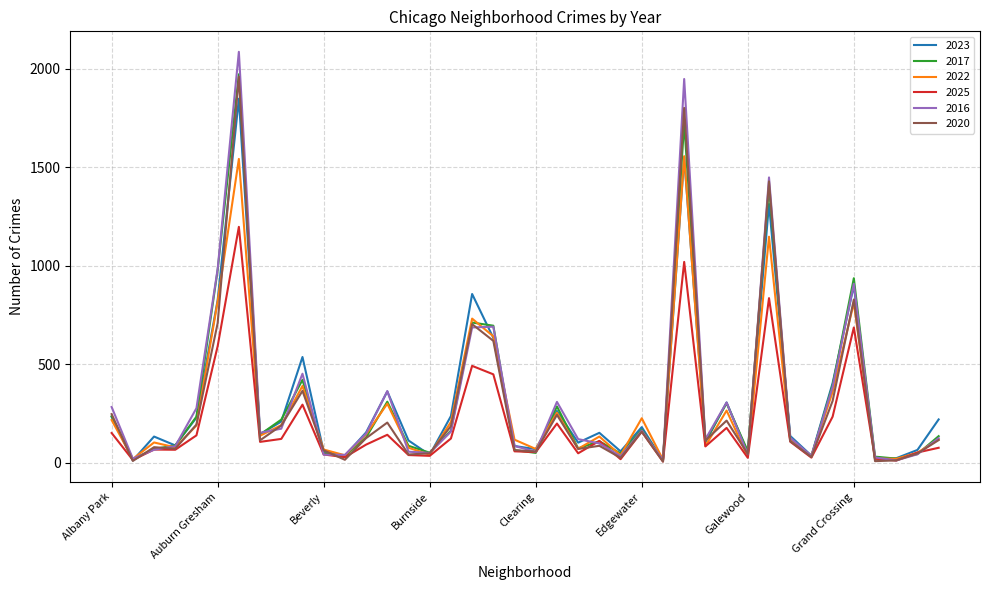

Which series has the largest range (max minus min)?

2016